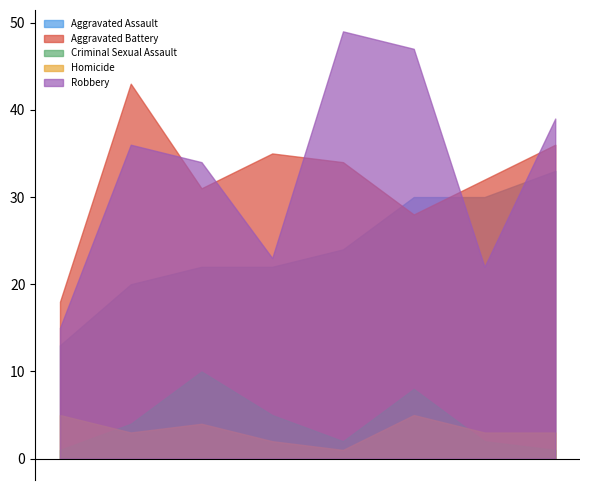

What is the maximum value for Criminal Sexual Assault?

10